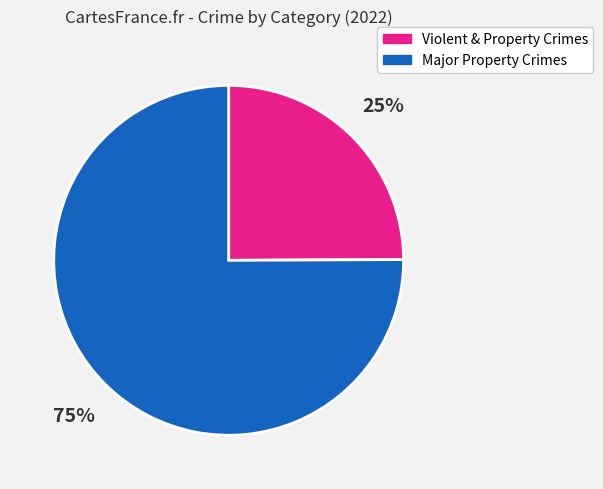

Count the number of slices in the pie.

2